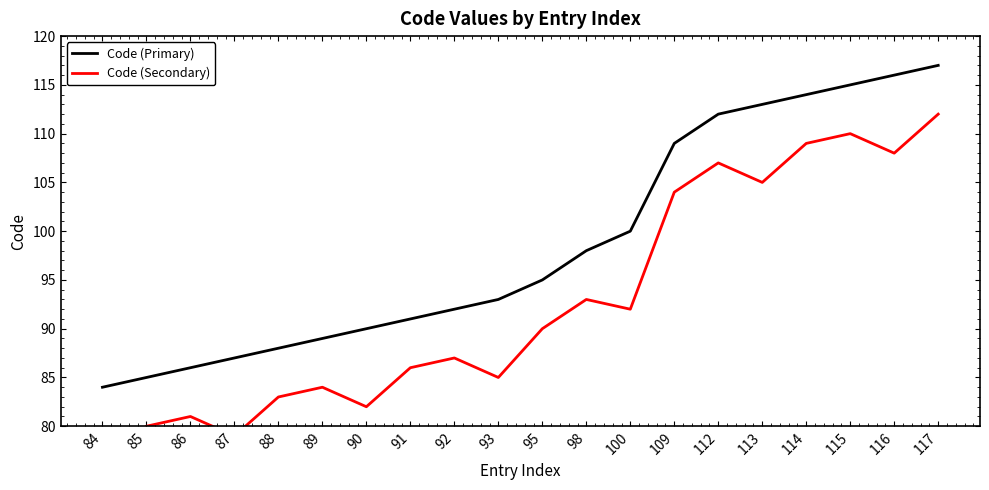

True or false: Code (Primary) has more than 0 points higher than both neighbors.

False